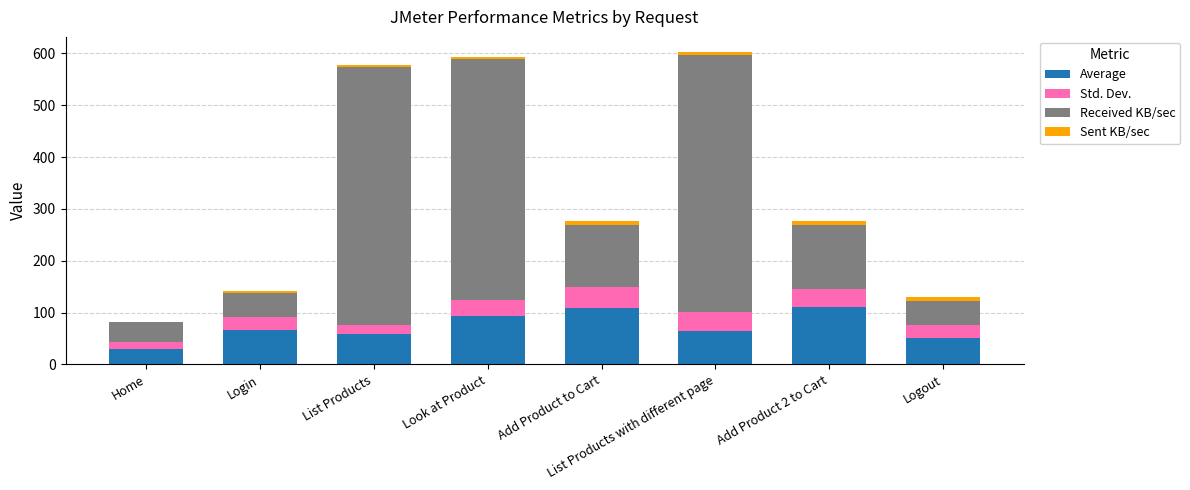

Does the chart contain stacked bars?

Yes